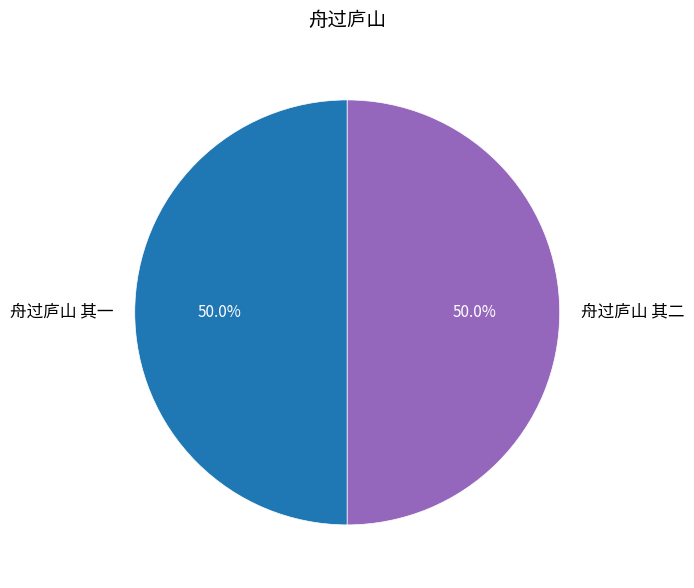

Approximately how many times larger is the value at 舟过庐山 其一 compared to 舟过庐山 其二?

1.0